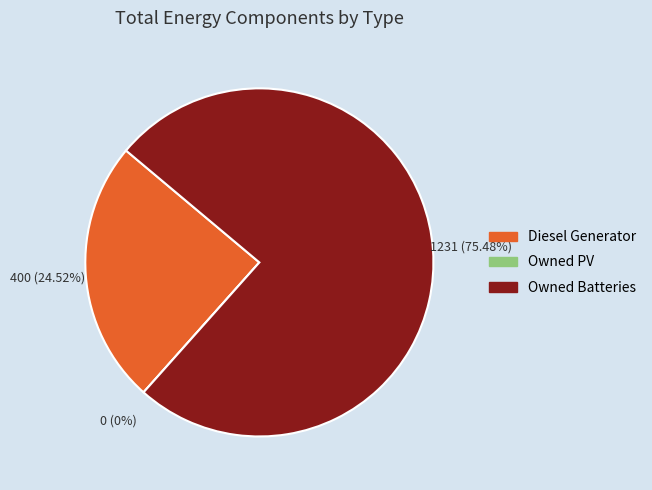

How many slices are in this pie chart?

3